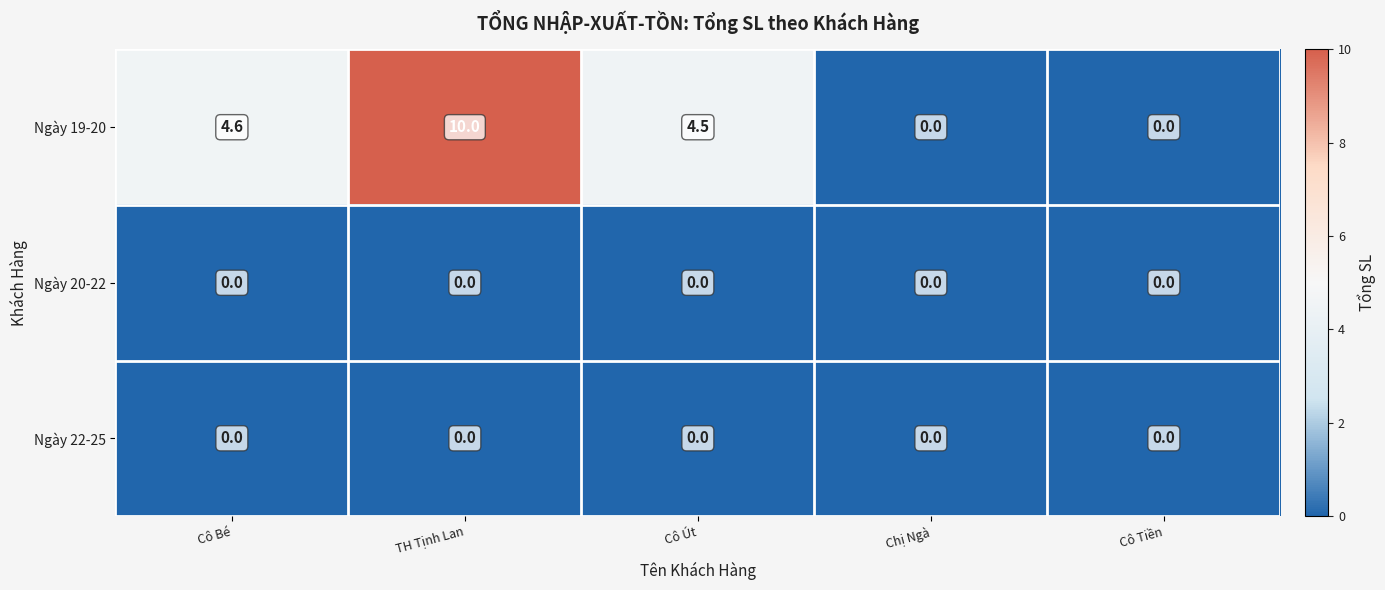

What is the difference between the highest and lowest values at TH Tịnh Lan?

10.0